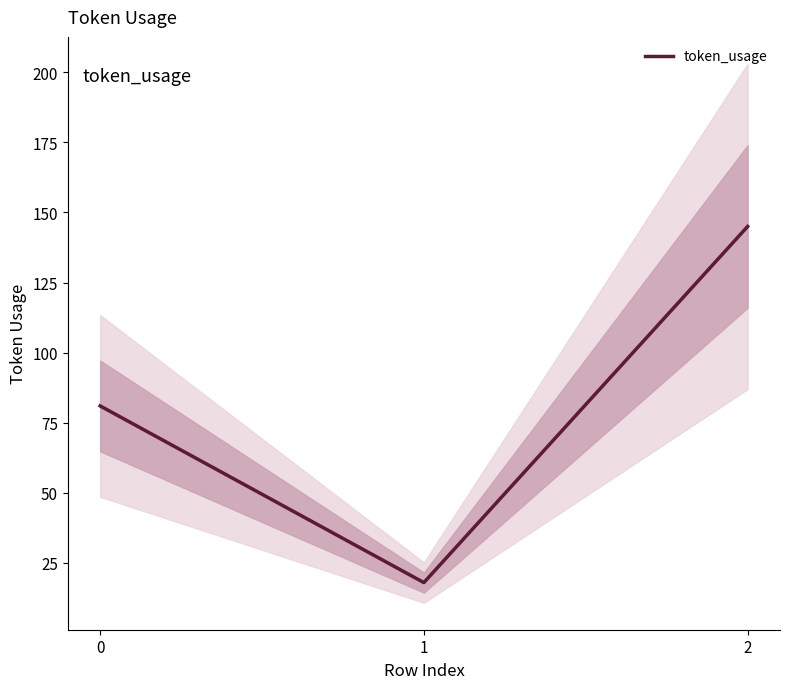

Reading left to right, extract all data points from this chart.

0=81	1=18	2=145